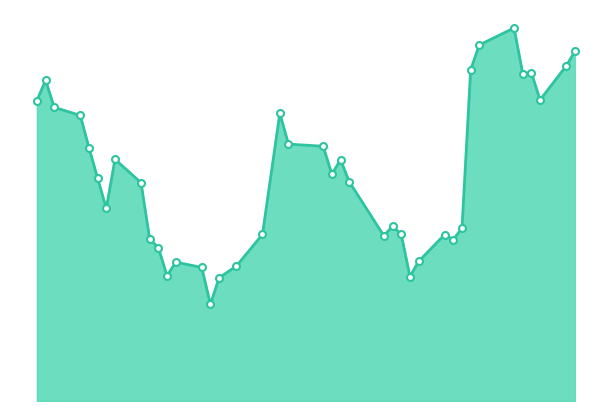

Reading right to left, what are all the values shown in this chart?

2023-05-09=3719.9	2023-05-08=3694.0	2023-05-05=3634.1	2023-05-04=3682.2	2023-05-03=3680.7	2023-05-02=3761.7	2023-04-28=3731.6	2023-04-27=3687.8	2023-04-26=3407.1	2023-04-25=3386.1	2023-04-24=3395.2	2023-04-21=3347.6	2023-04-20=3320.7	2023-04-19=3395.3	2023-04-18=3410.4	2023-04-17=3392.9	2023-04-13=3489.0	2023-04-12=3528.2	2023-04-11=3502.1	2023-04-10=3551.9	2023-04-06=3555.7	2023-04-05=3610.2	2023-04-03=3395.5	2023-03-31=3339.4	2023-03-29=3318.4	2023-03-28=3271.6	2023-03-27=3337.0	2023-03-24=3346.3	2023-03-23=3322.0	2023-03-22=3372.1	2023-03-21=3387.2	2023-03-20=3487.3	2023-03-17=3528.8	2023-03-16=3441.6	2023-03-15=3495.1	2023-03-14=3549.5	2023-03-13=3606.5	2023-03-10=3620.9	2023-03-09=3669.0	2023-03-08=3632.8